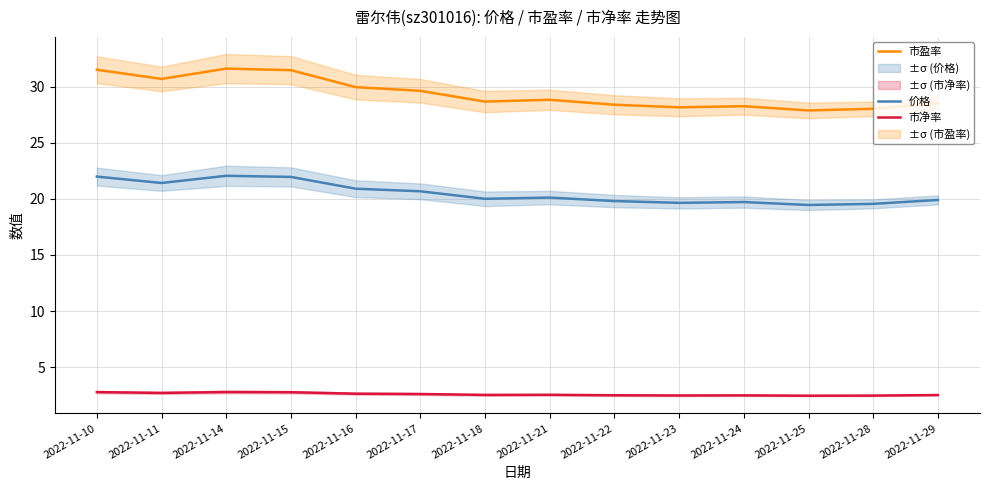

The 市盈率 series shows 44.0 at 2022-11-28. True or false?

False